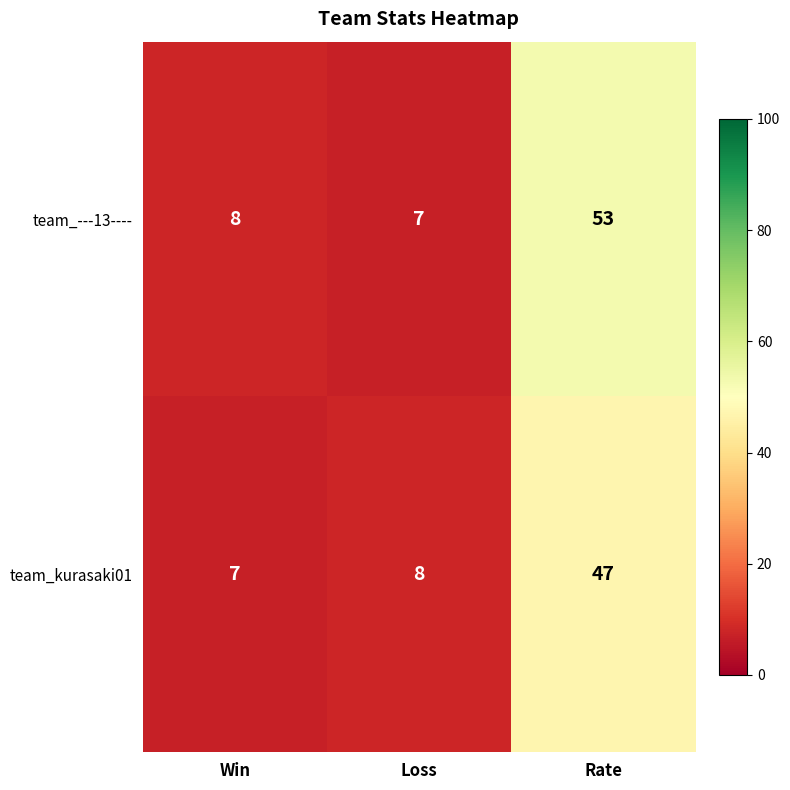

Which series has the largest range (max minus min)?

team_---13----